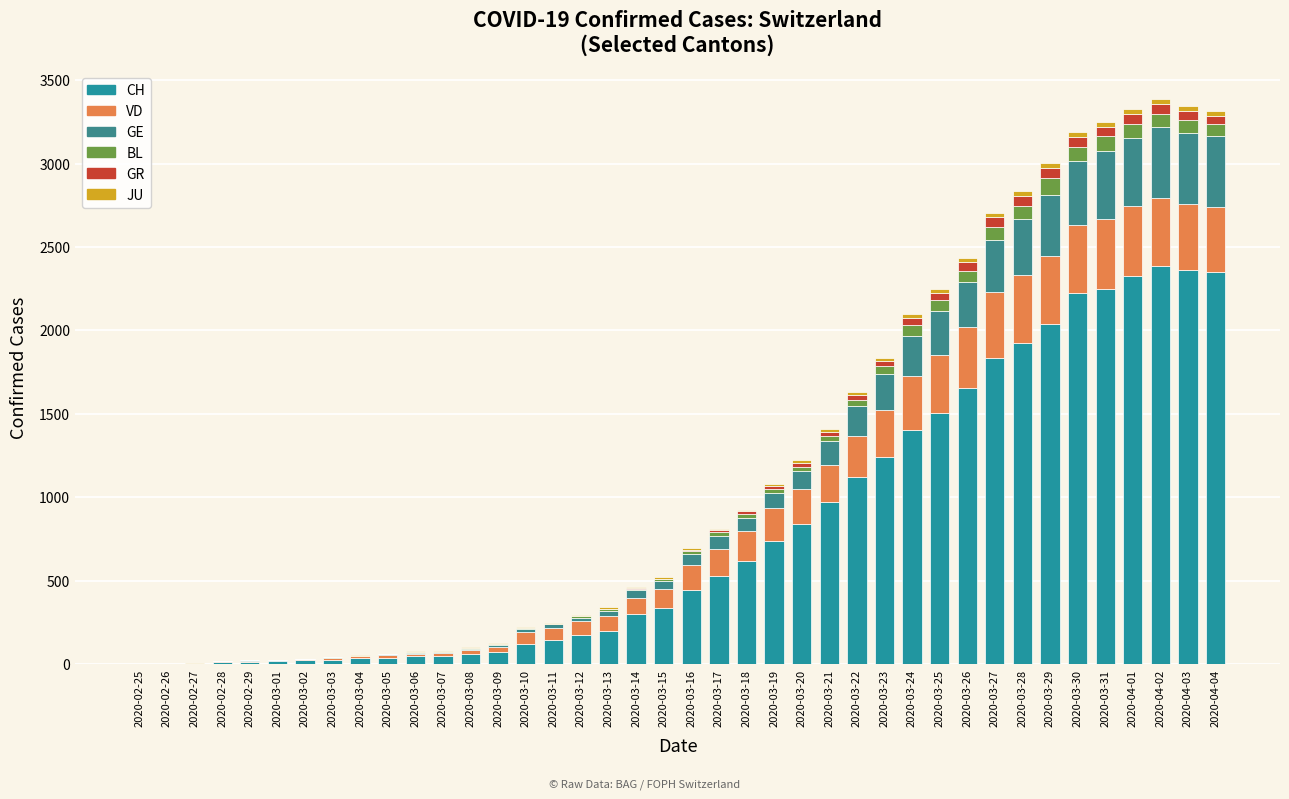

True or false: GR has a value of 24 at 2020-03-20.

True